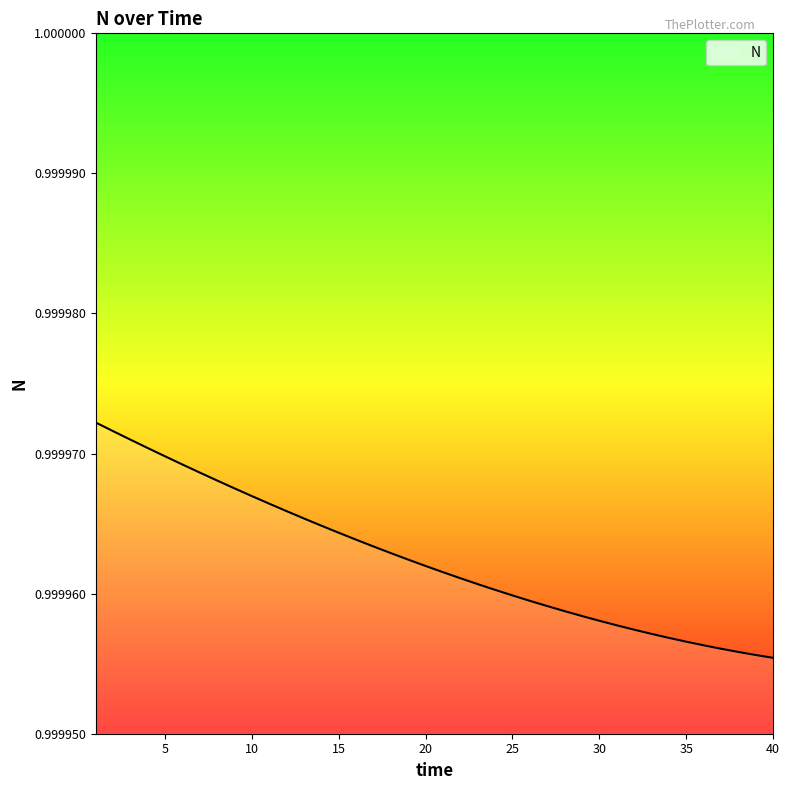

How many lines are shown in the chart?

1